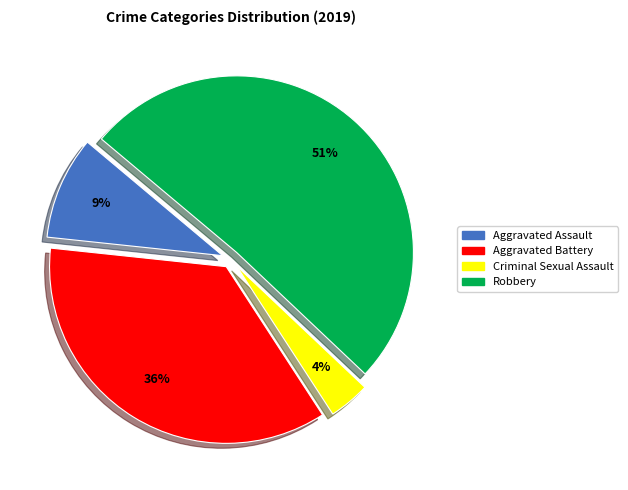

Which category has the smallest portion of the pie?

Criminal Sexual Assault